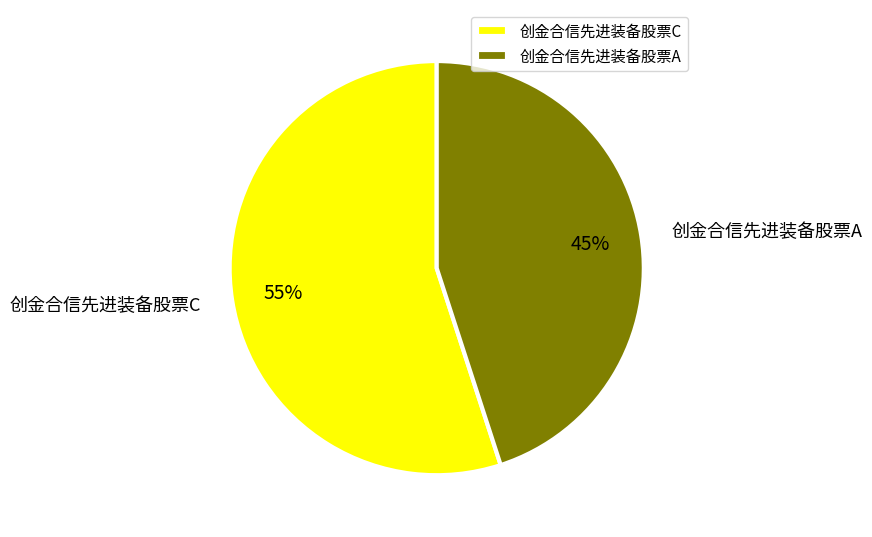

Which slice is the smallest?

创金合信先进装备股票A